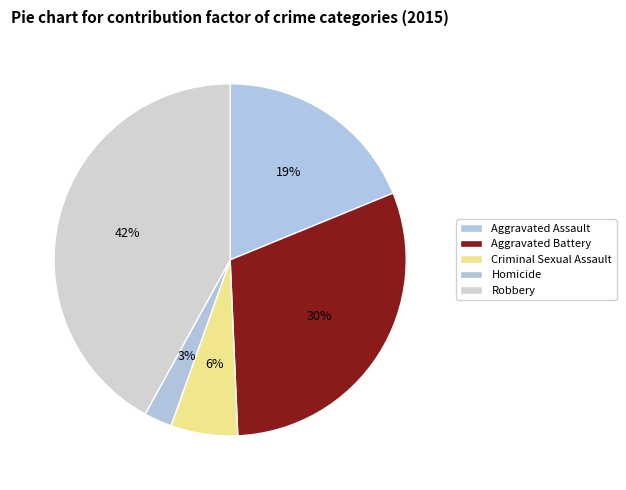

To the nearest percent, what percentage of the pie is Homicide?

3%